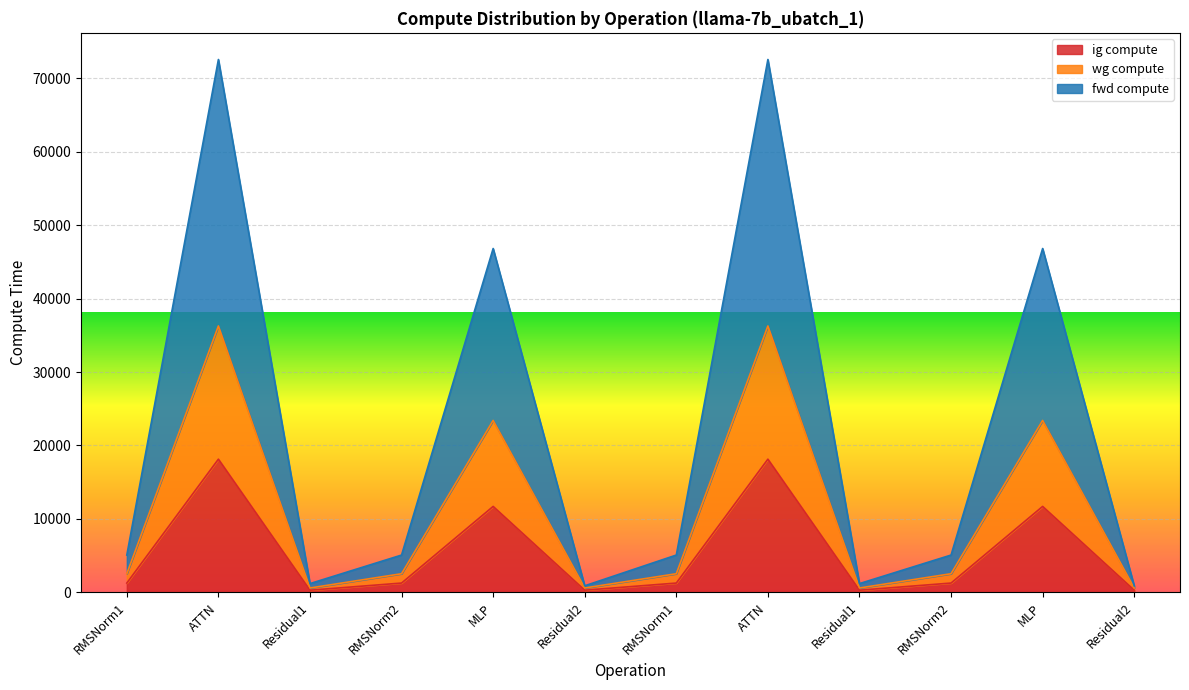

What is the average value of the wg compute series?

5497.2